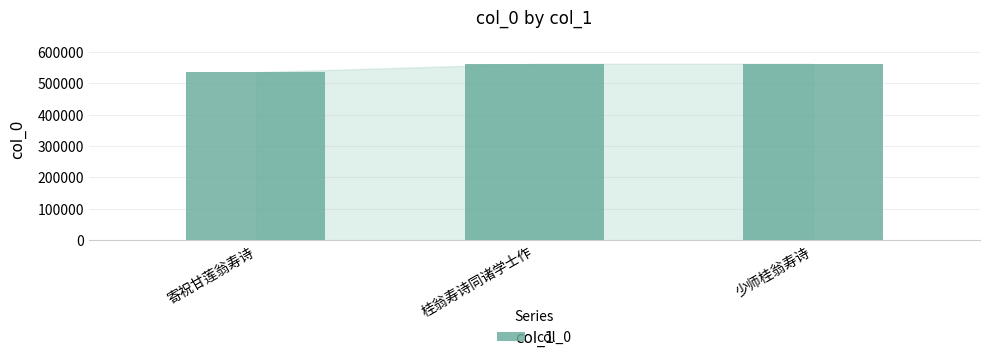

What is the value of the 1st bar from the left?

535135